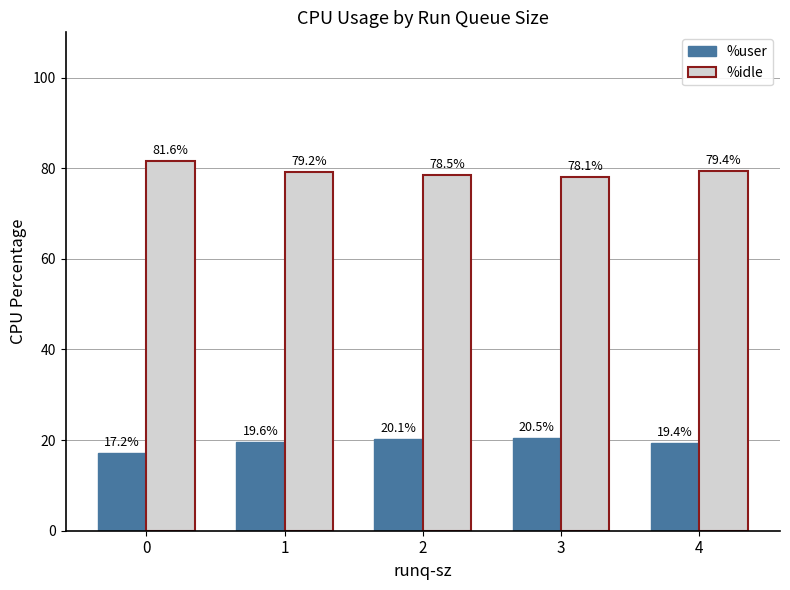

What is the total value across all series at 4?

98.7